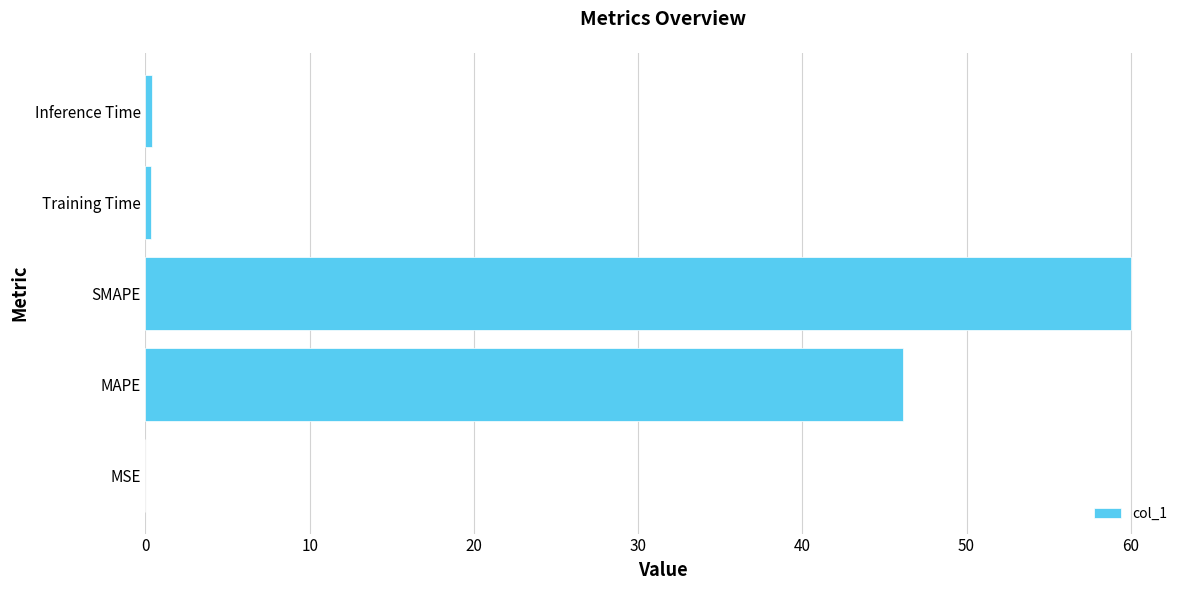

What is the average value?

21.4